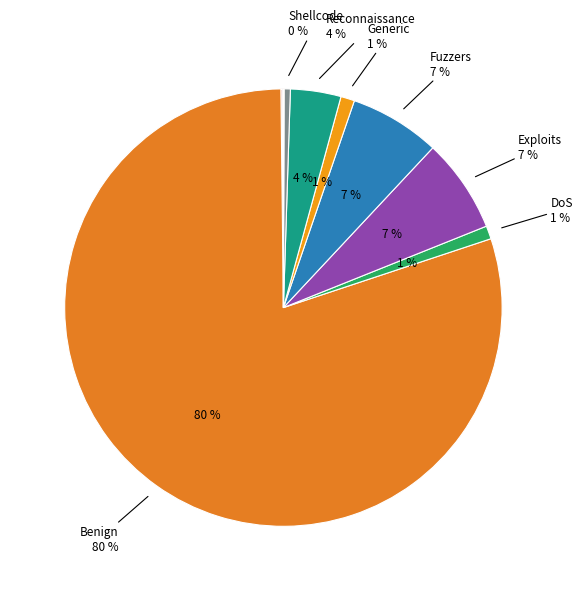

Is it true that Reconnaissance is 17% of the pie?

False